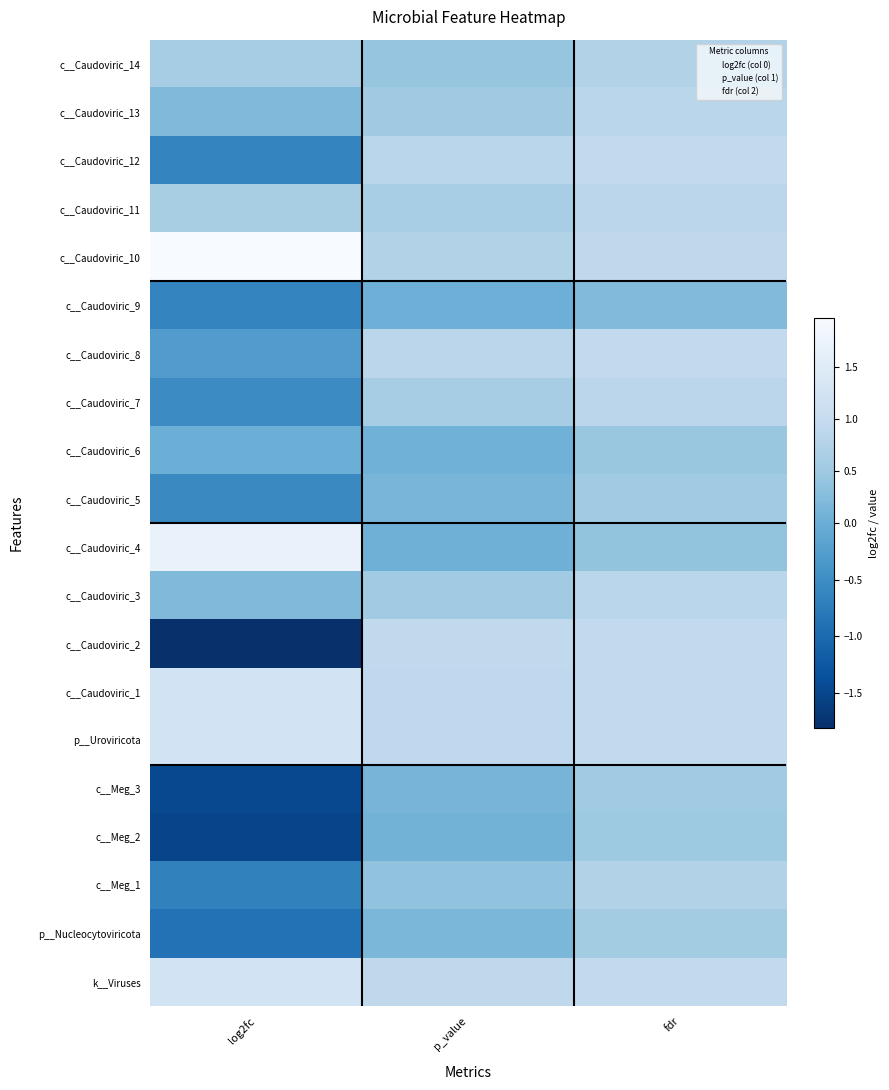

Reading right to left, list all the values displayed in this chart.

k__Viruses: fdr=0.9	p_value=0.9	log2fc=1.3
p__Nucleocytoviricota: fdr=0.6	p_value=0.2	log2fc=-0.9
c__Meg_1: fdr=0.7	p_value=0.4	log2fc=-0.7
c__Meg_2: fdr=0.5	p_value=0.1	log2fc=-1.5
c__Meg_3: fdr=0.5	p_value=0.1	log2fc=-1.5
p__Uroviricota: fdr=0.9	p_value=0.9	log2fc=1.3
c__Caudoviric_1: fdr=0.9	p_value=0.9	log2fc=1.3
c__Caudoviric_2: fdr=0.9	p_value=0.9	log2fc=-1.8
c__Caudoviric_3: fdr=0.8	p_value=0.5	log2fc=0.2
c__Caudoviric_4: fdr=0.4	p_value=0.0	log2fc=1.7
c__Caudoviric_5: fdr=0.5	p_value=0.1	log2fc=-0.6
c__Caudoviric_6: fdr=0.4	p_value=0.1	log2fc=0.0
c__Caudoviric_7: fdr=0.9	p_value=0.6	log2fc=-0.5
c__Caudoviric_8: fdr=0.9	p_value=0.9	log2fc=-0.3
c__Caudoviric_9: fdr=0.2	p_value=0.0	log2fc=-0.6
c__Caudoviric_10: fdr=0.9	p_value=0.7	log2fc=2.0
c__Caudoviric_11: fdr=0.9	p_value=0.6	log2fc=0.6
c__Caudoviric_12: fdr=0.9	p_value=0.8	log2fc=-0.6
c__Caudoviric_13: fdr=0.8	p_value=0.5	log2fc=0.2
c__Caudoviric_14: fdr=0.8	p_value=0.4	log2fc=0.6